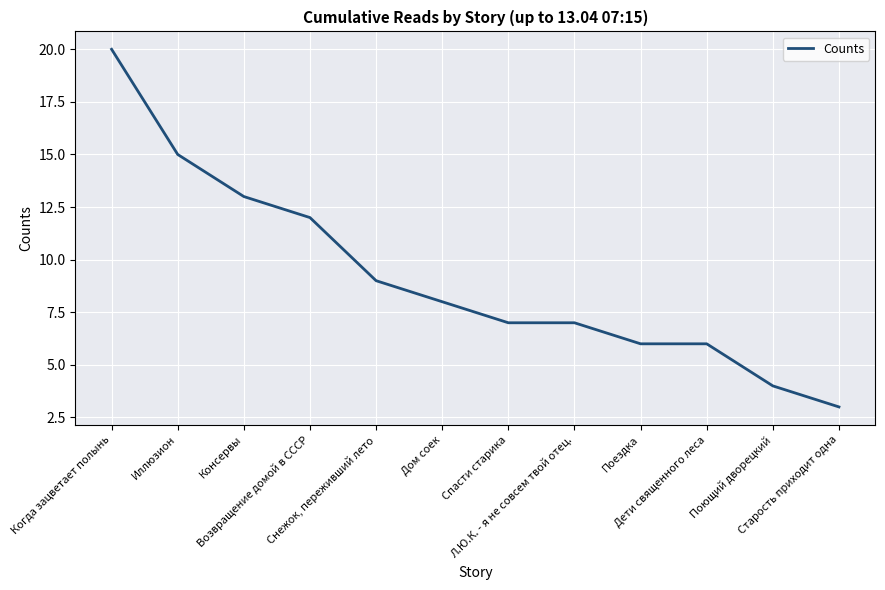

What is the maximum value shown in the chart?

20